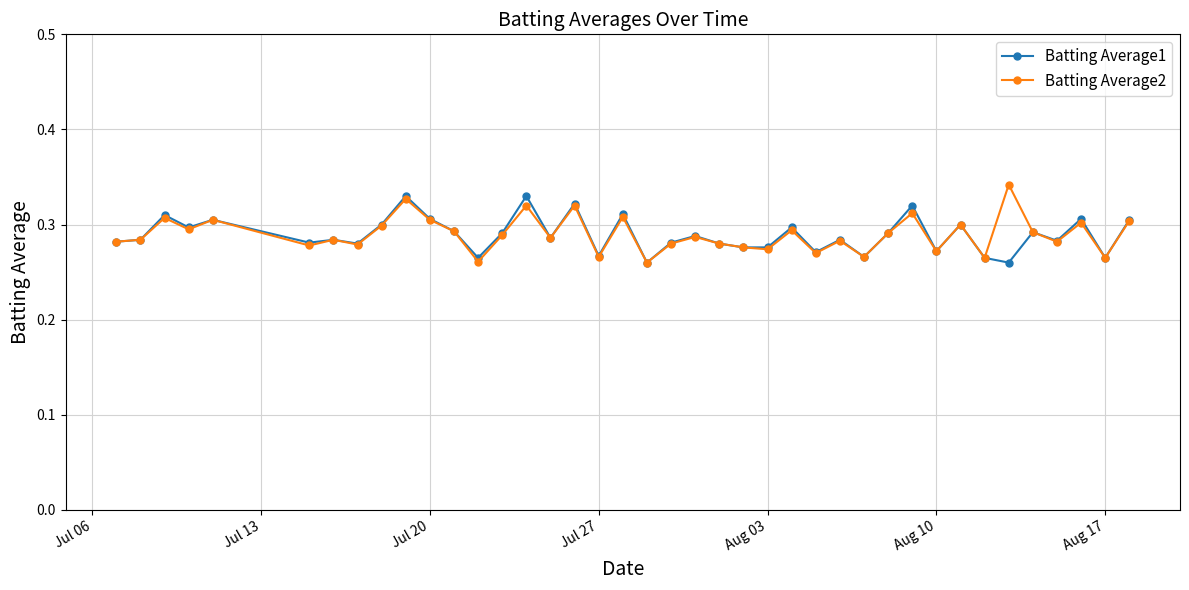

At how many categories does at least one series exceed 0?

40